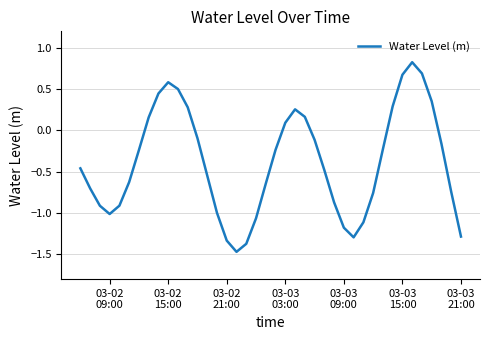

How many interior local valleys (lower than both neighbors) does the data have?

3